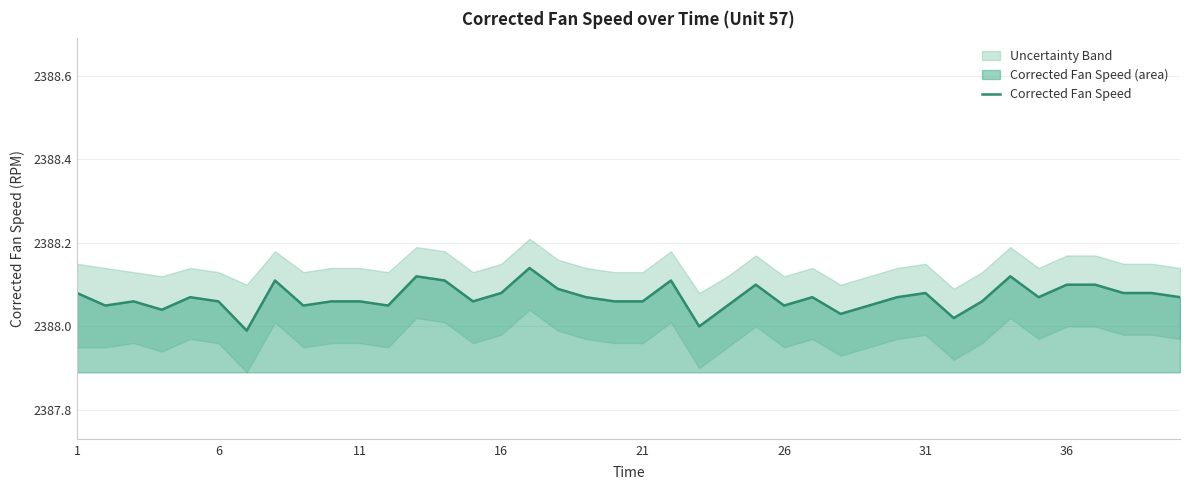

The value of Corrected Fan Speed at 36 is 2388.1. True or false?

True